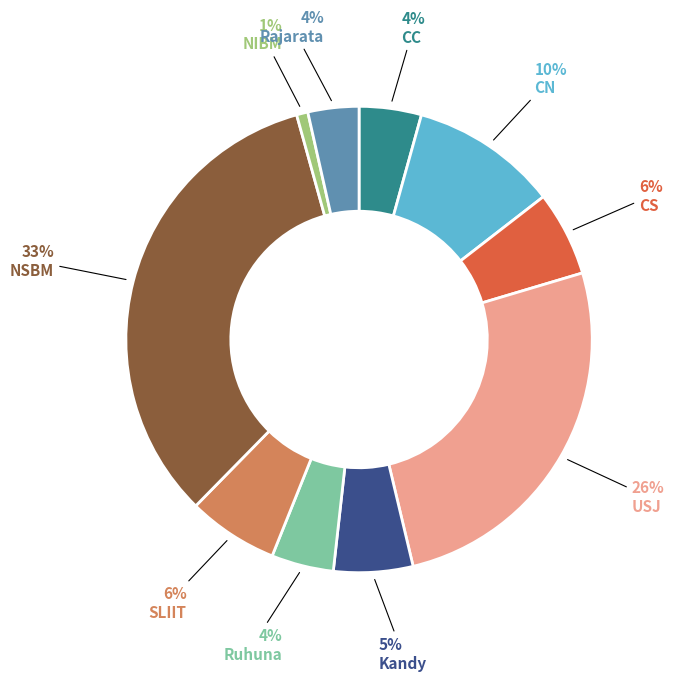

Is there a majority slice in this chart?

No